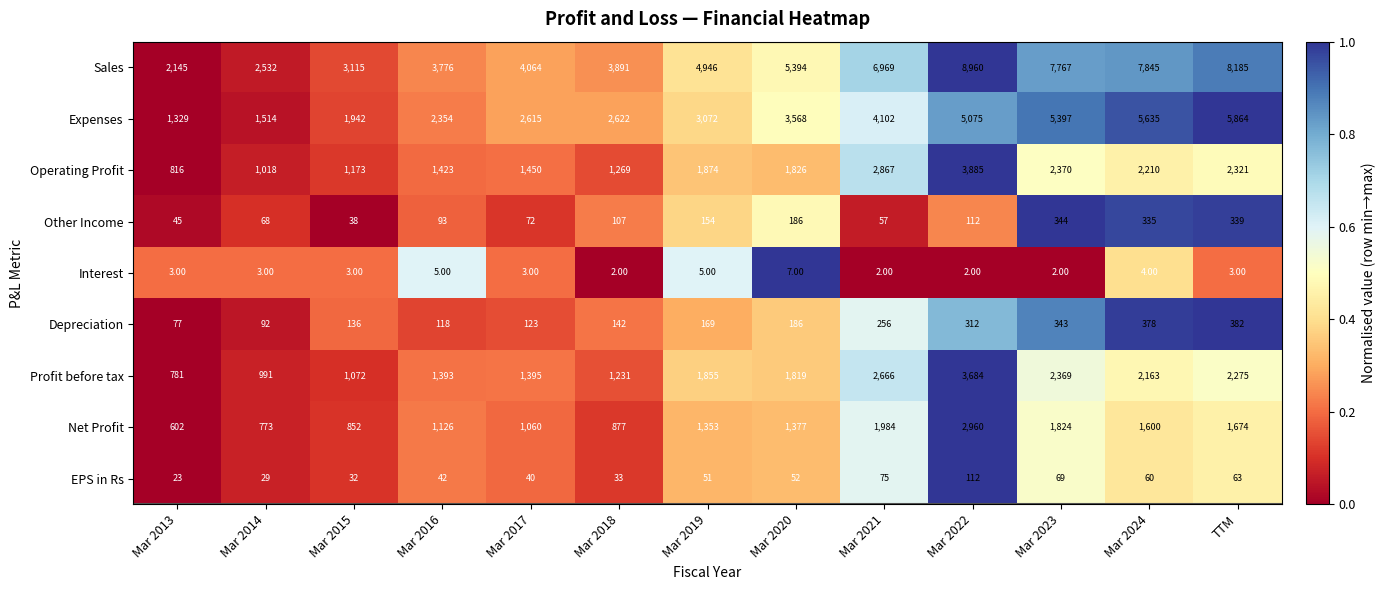

At which category is the sum across all series the highest?

Mar 2022